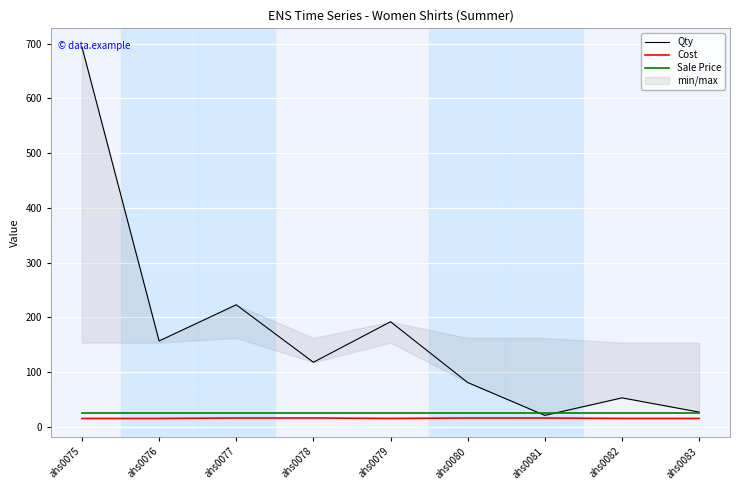

Which category has the highest value in the Qty series?

ahs0075